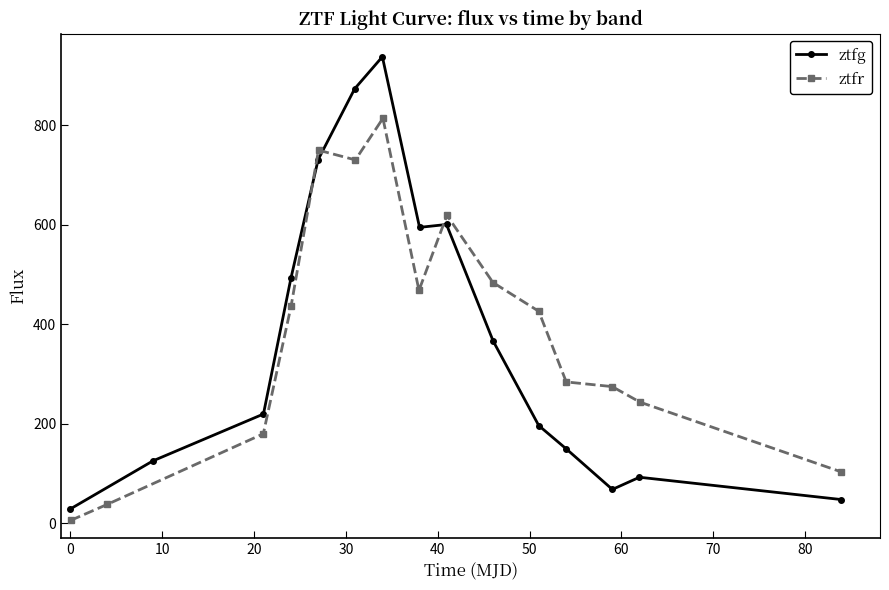

What is the smallest value displayed?

5.6